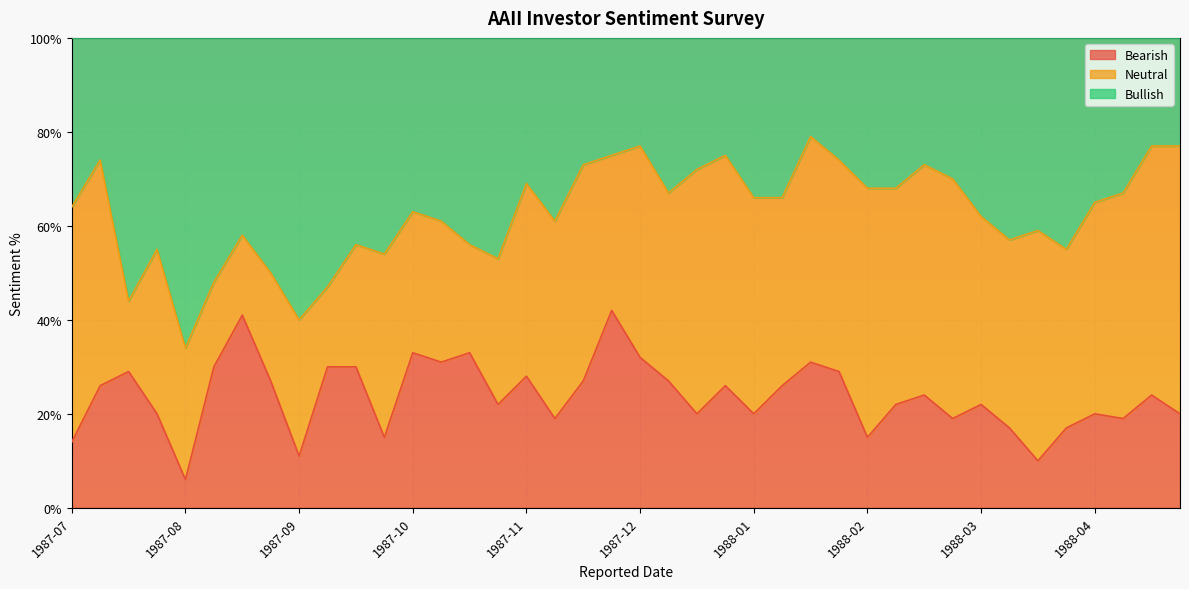

True or false: Bearish and Bullish intersect in this chart.

False